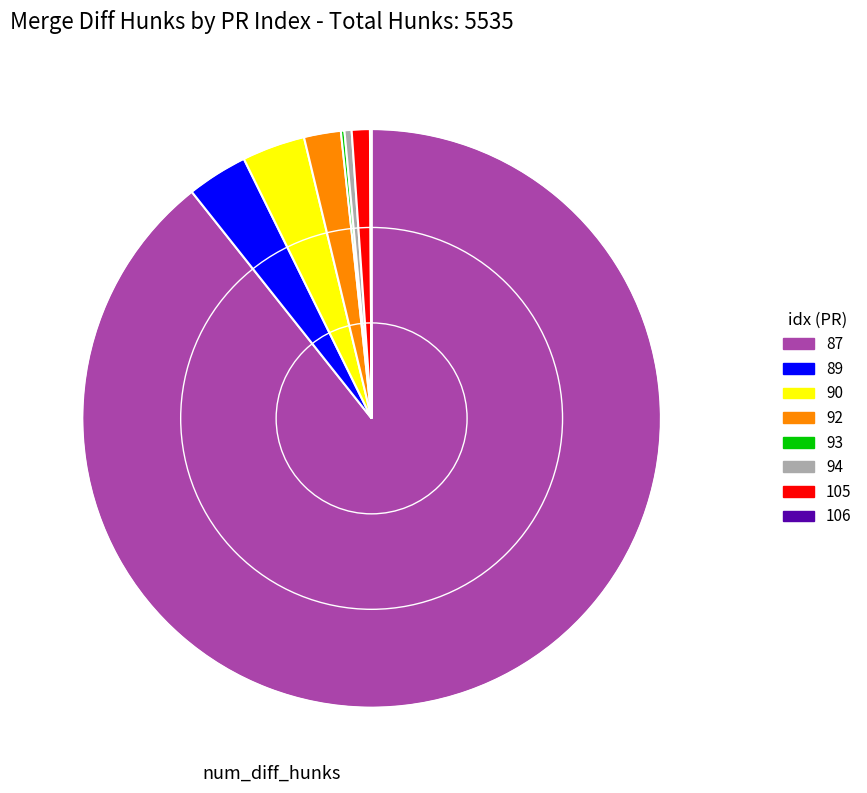

What is the ratio of the value at 105 to the value at 94?

2.5